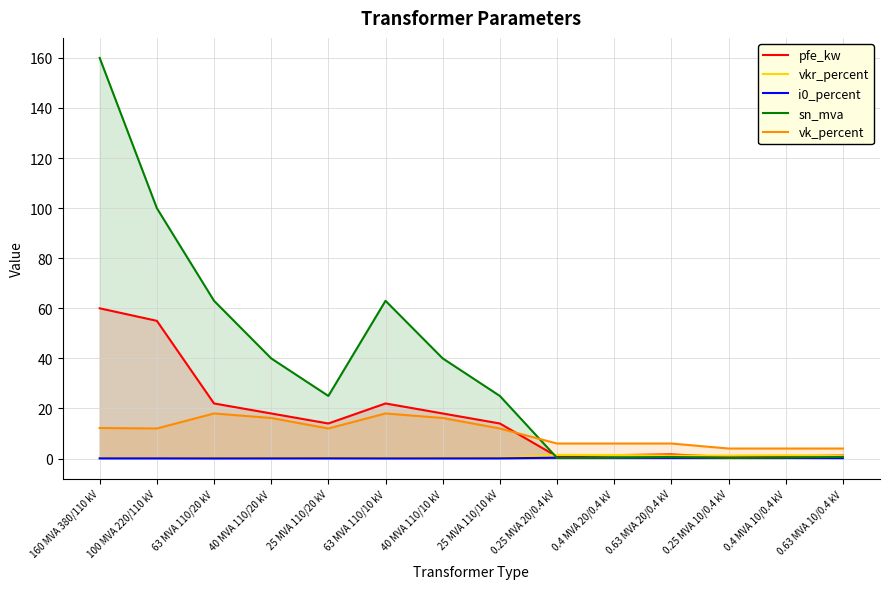

What is the difference between the highest and lowest values at 0.25 MVA 10/0.4 kV?

3.8